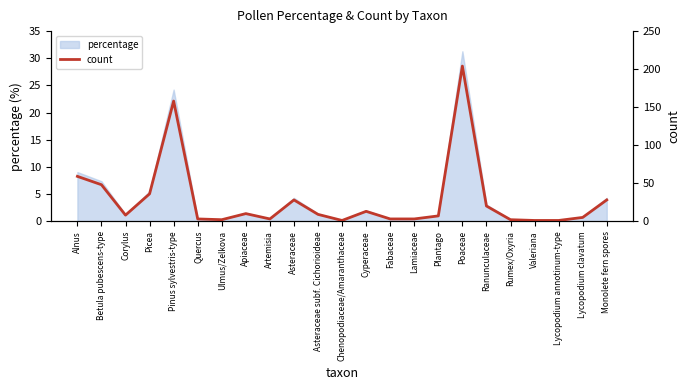

Read the percentage value at Apiaceae.

1.5